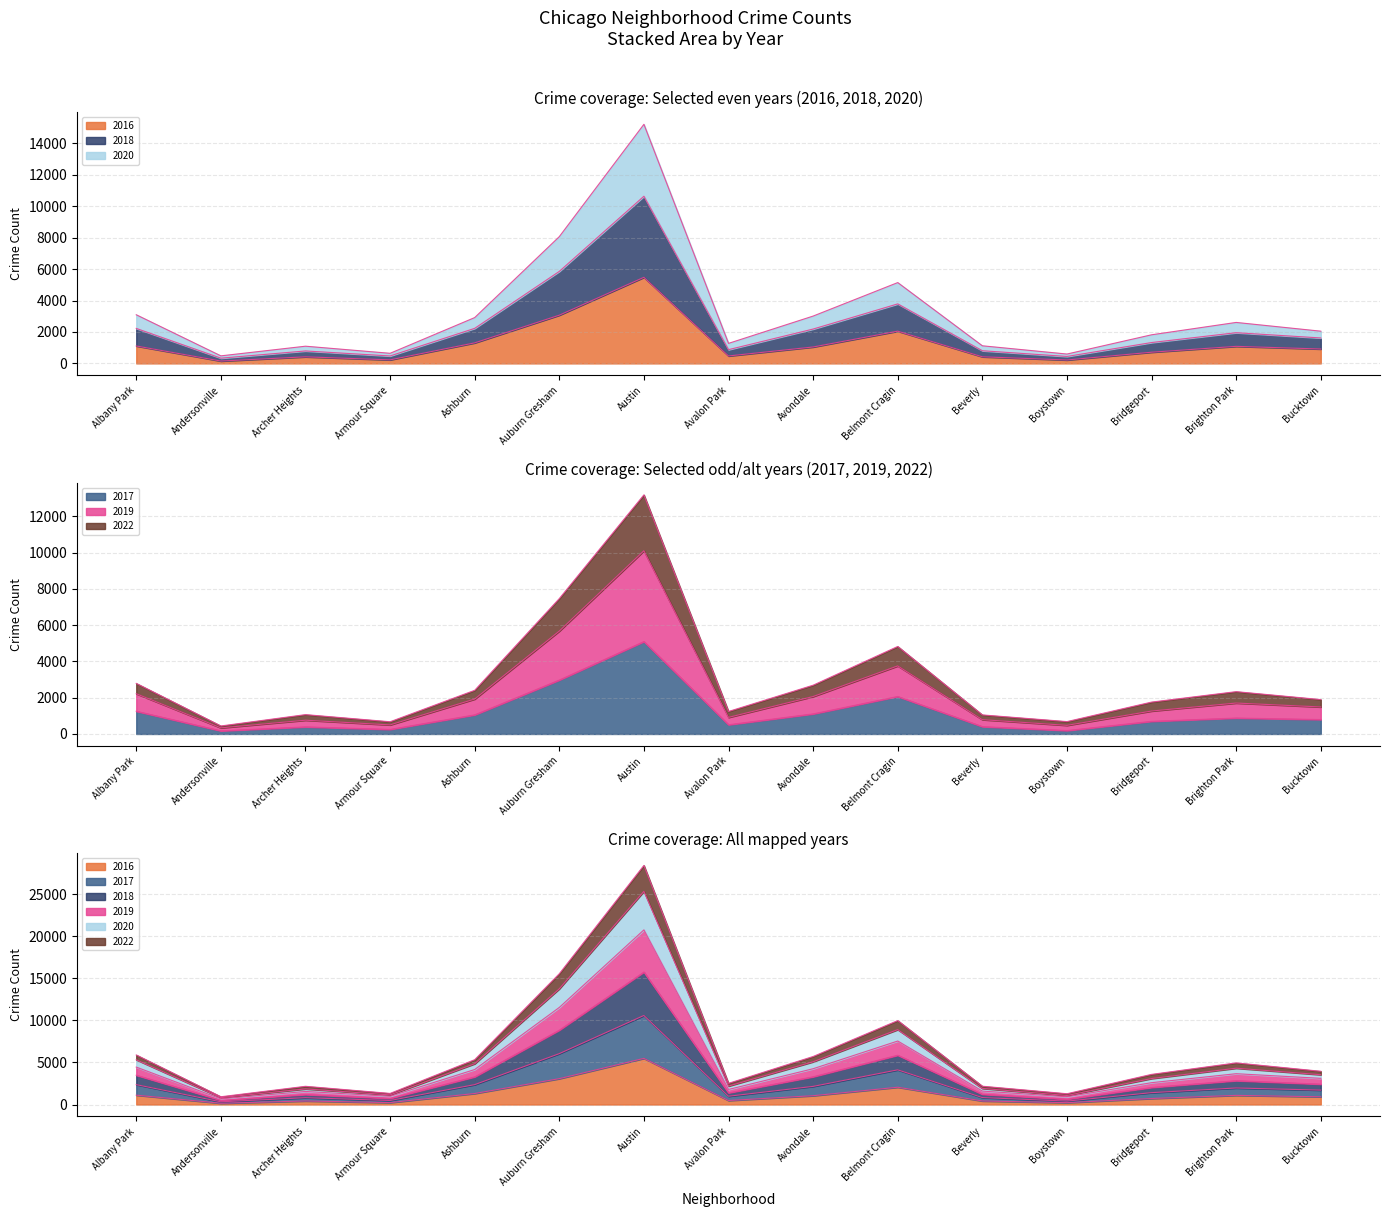

Is the value of 2016 at Avalon Park greater than the value of 2022 at Avalon Park?

No